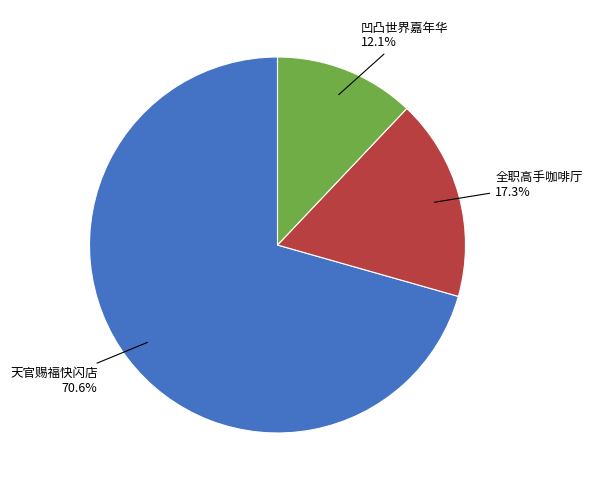

To the nearest percent, what is the average slice percentage?

33%